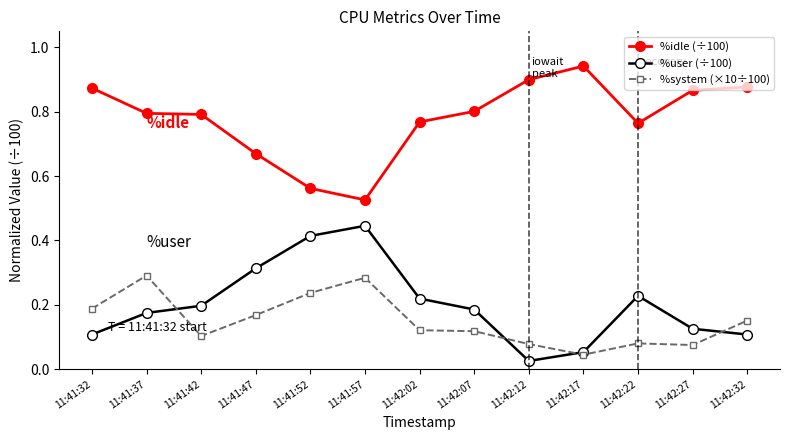

At which label does %user (÷100) reach its minimum?

11:42:12